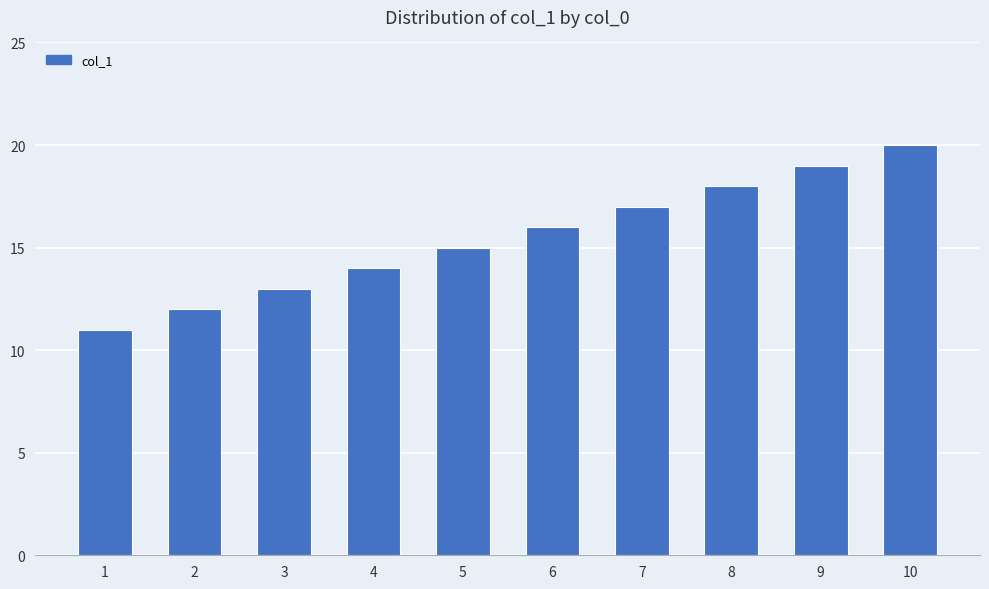

At which label is the value closest to 15?

5